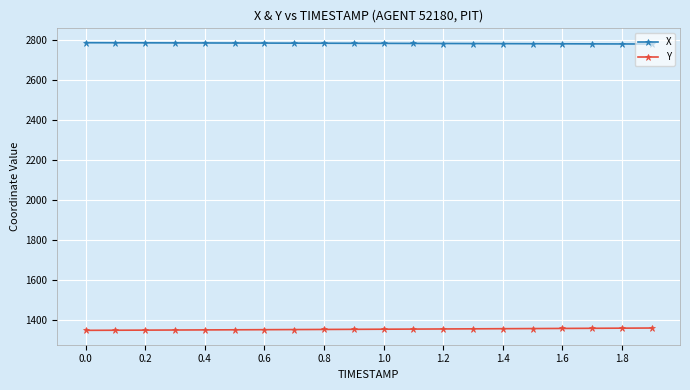

What are all the series names shown in the legend?

X, Y